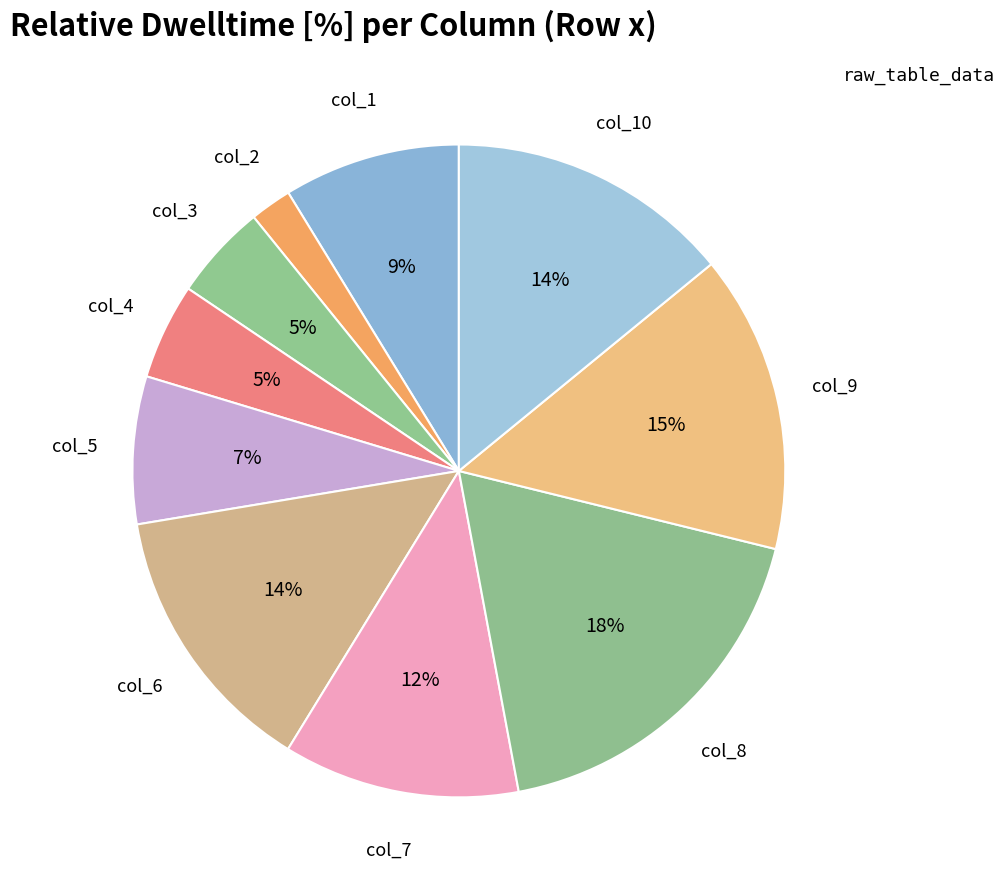

To the nearest percent, what percentage of the pie is col_3?

5%